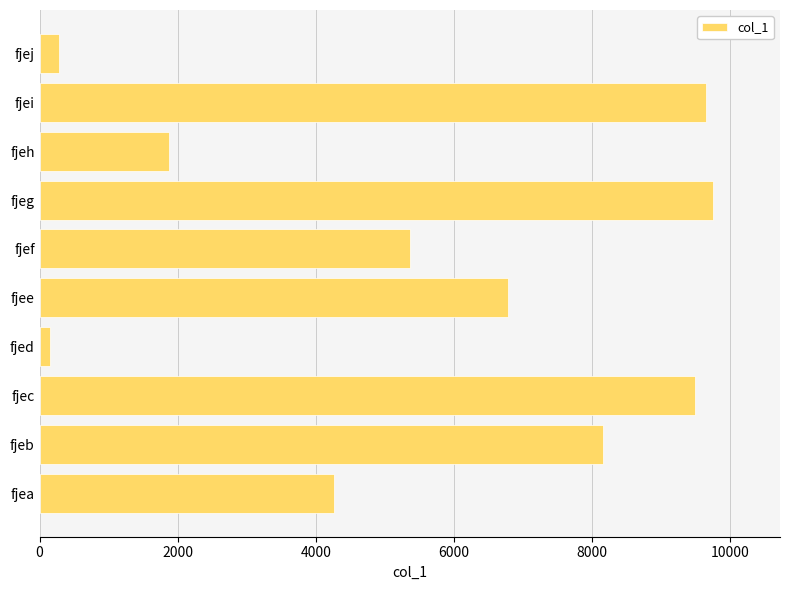

Is it true that the value at fjeg is 9751?

True